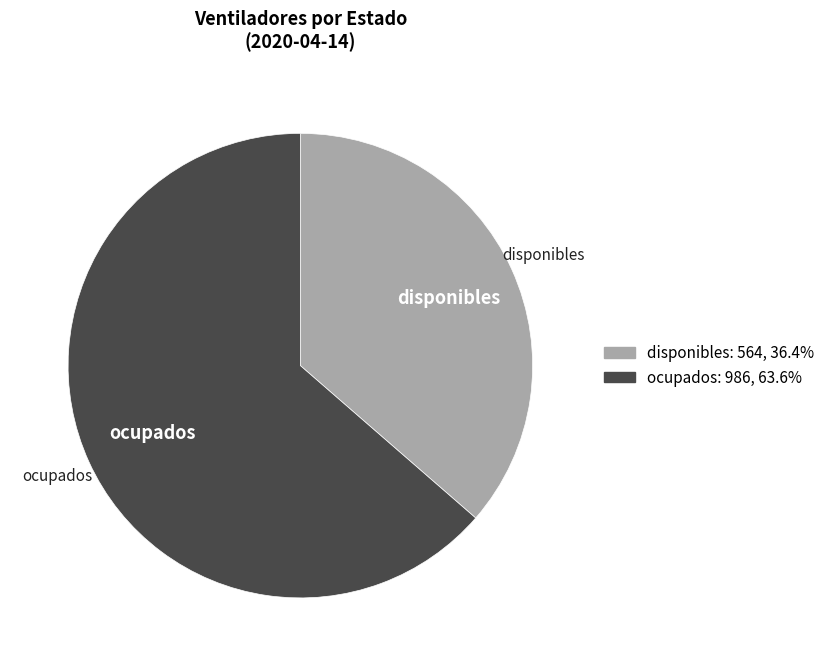

Count the number of slices in the pie.

2